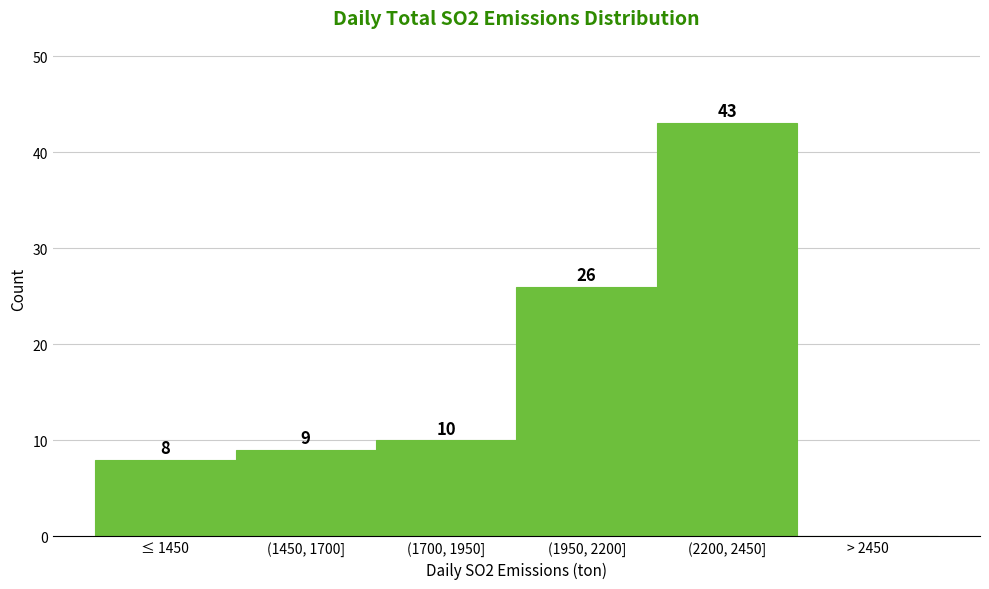

Reading left to right, transcribe all the data shown in this chart.

≤ 1450=8	(1450, 1700]=9	(1700, 1950]=10	(1950, 2200]=26	(2200, 2450]=43	> 2450=0